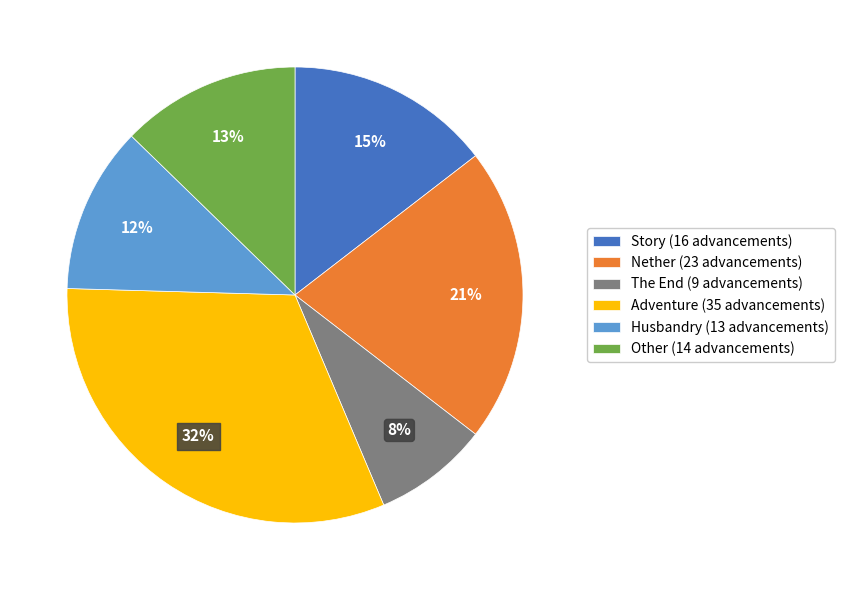

Is it true that Husbandry (13 advancements) is 12% of the pie?

True